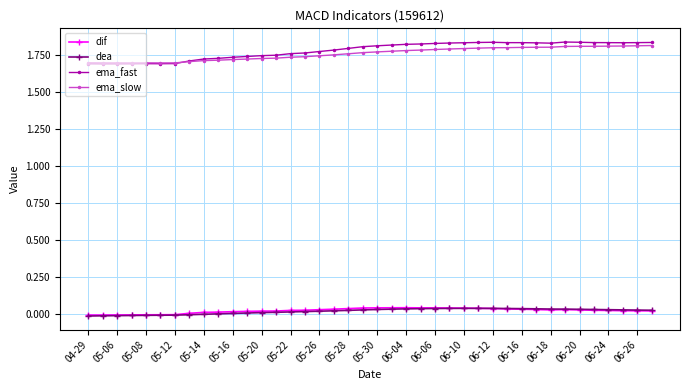

True or false: dea and ema_fast intersect in this chart.

False